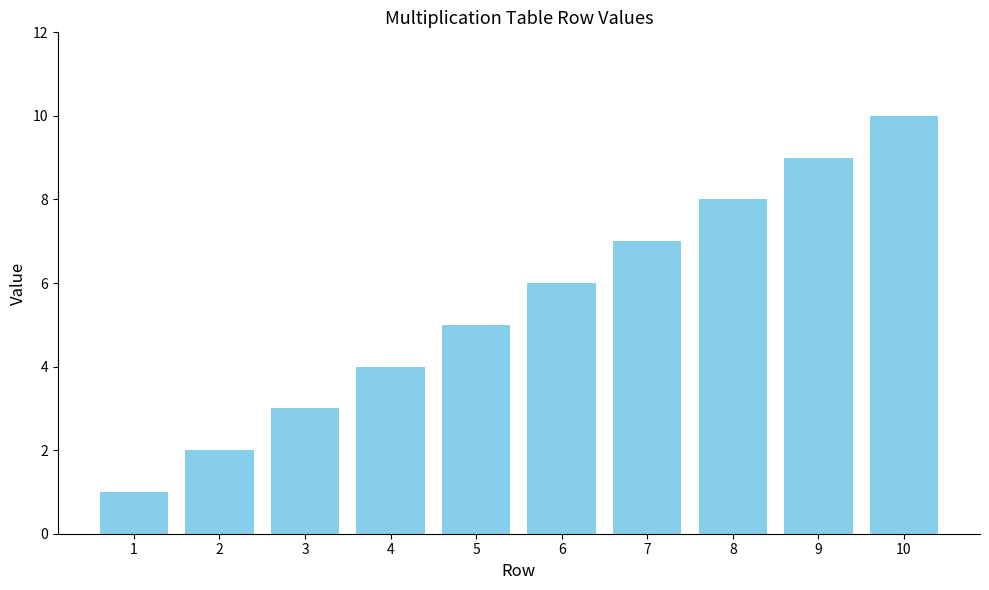

Reading right to left, what are all the values shown in this chart?

10=10	9=9	8=8	7=7	6=6	5=5	4=4	3=3	2=2	1=1